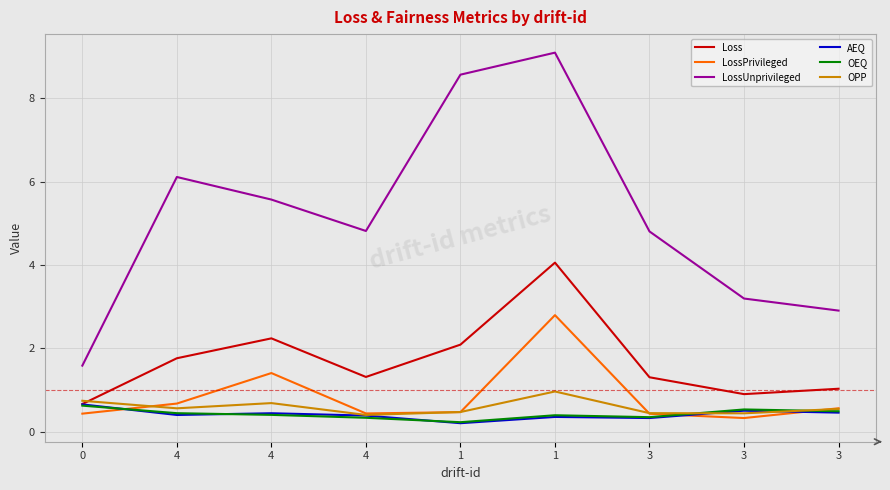

Reading left to right, list all the values displayed in this chart.

Loss: 0.7	1.8	2.2	1.3	2.1	4.1	1.3	0.9	1.0
LossPrivileged: 0.4	0.7	1.4	0.4	0.5	2.8	0.4	0.3	0.6
LossUnprivileged: 1.6	6.1	5.6	4.8	8.6	9.1	4.8	3.2	2.9
AEQ: 0.7	0.4	0.4	0.4	0.2	0.4	0.3	0.5	0.5
OEQ: 0.6	0.4	0.4	0.3	0.2	0.4	0.4	0.5	0.5
OPP: 0.7	0.6	0.7	0.4	0.5	1.0	0.4	0.4	0.5